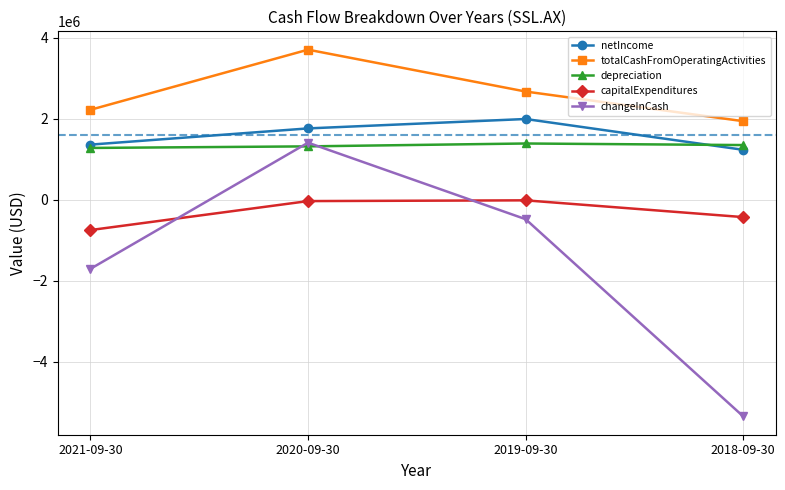

What are all the series names shown in the legend?

netIncome, totalCashFromOperatingActivities, depreciation, capitalExpenditures, changeInCash